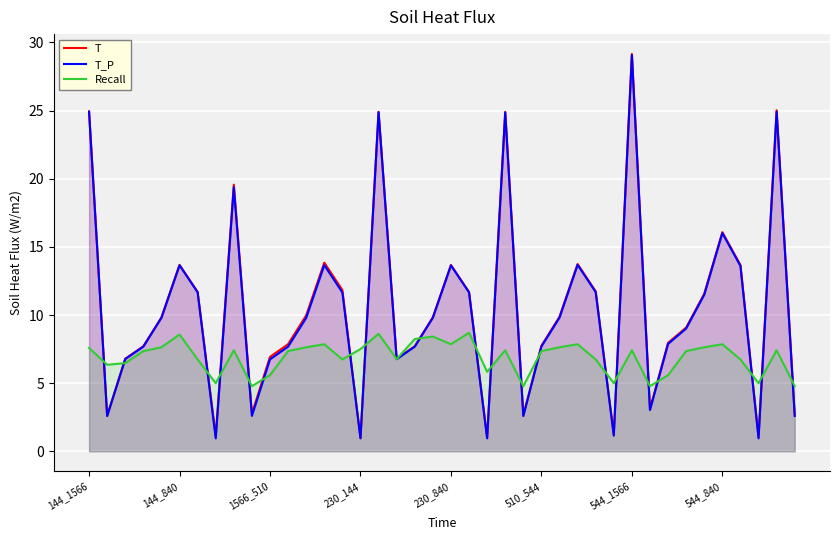

What are all the series names shown in the legend?

T, T_P, Recall